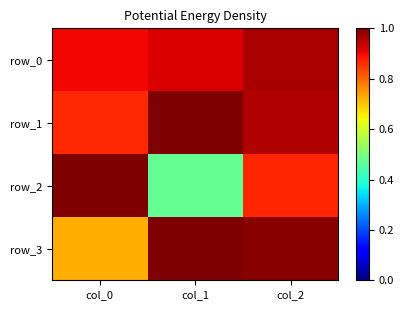

At how many categories does at least one series exceed 0?

3